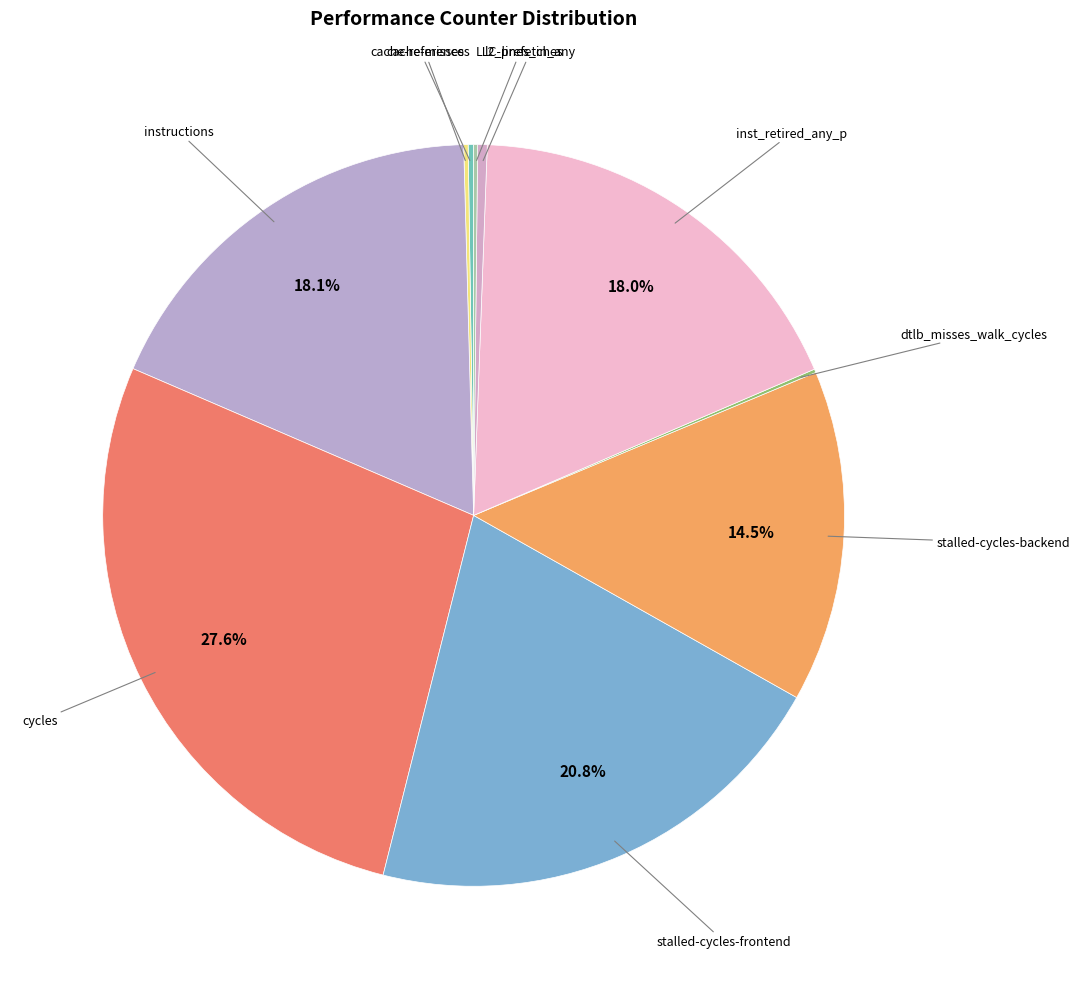

To the nearest percent, what is the average slice percentage?

10%